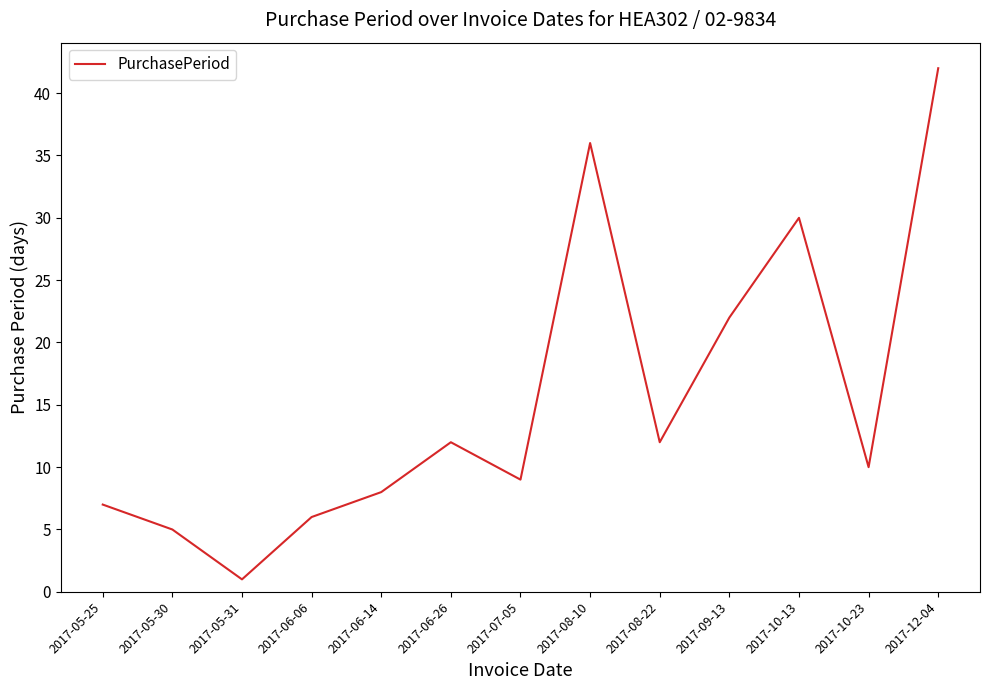

What is the difference between the maximum and second lowest values?

37